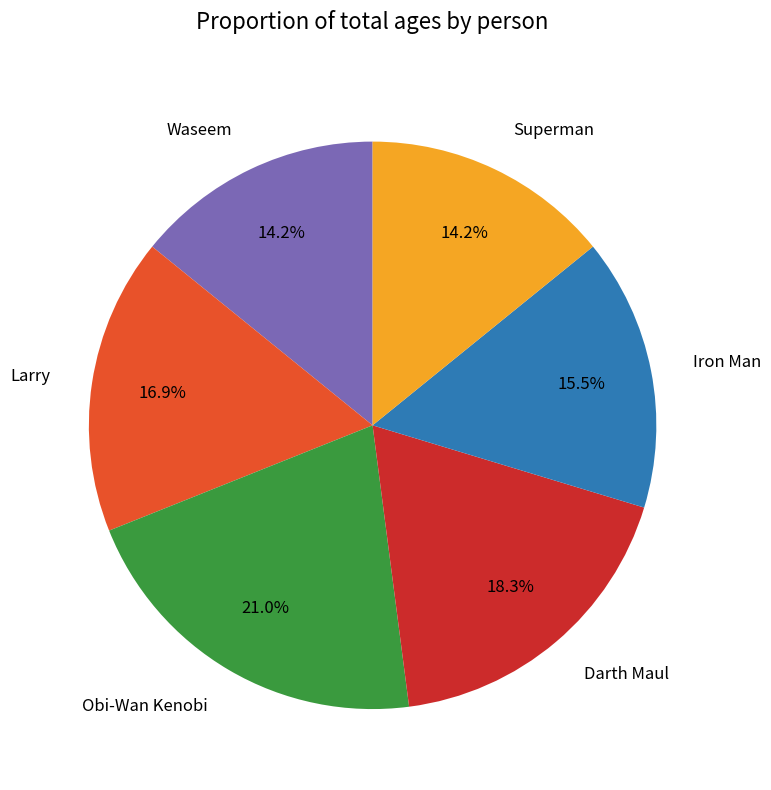

Is there a majority slice in this chart?

No